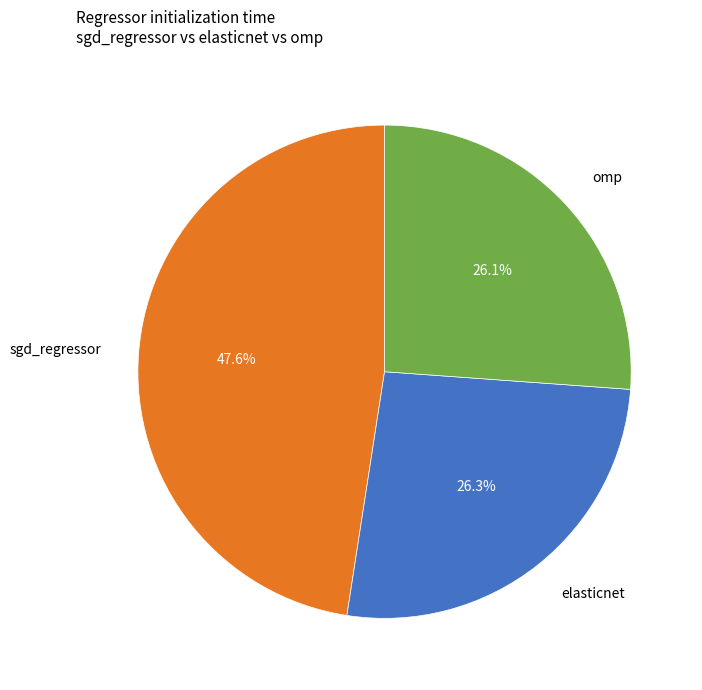

Is the sum of omp and elasticnet greater than half?

Yes